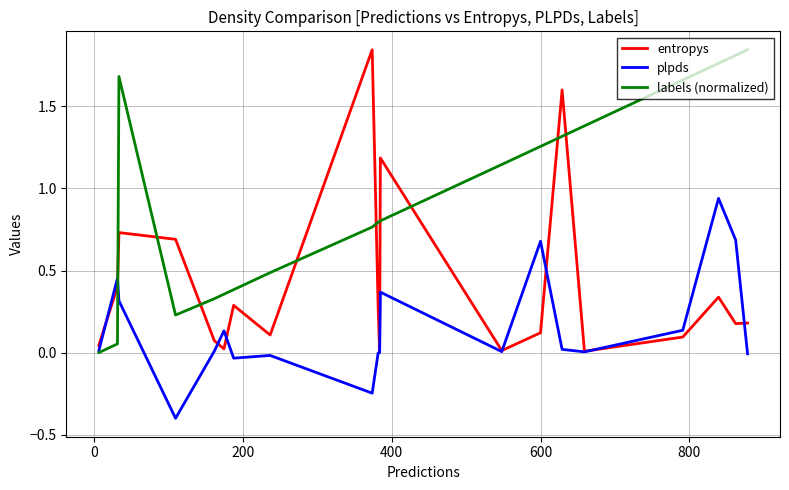

How many categories are shown in the chart?

20